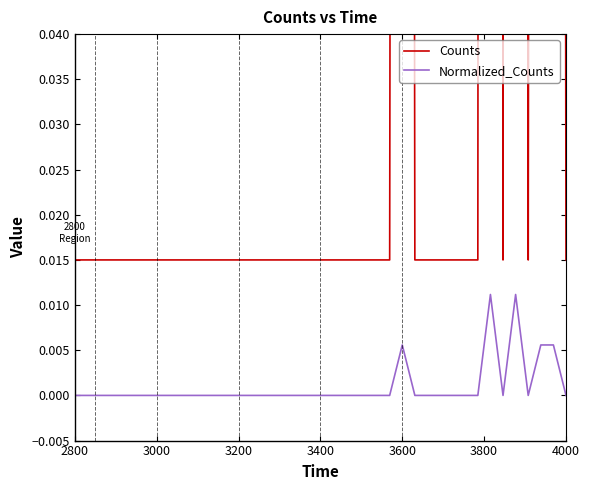

How many positive values does the Normalized_Counts series have?

5